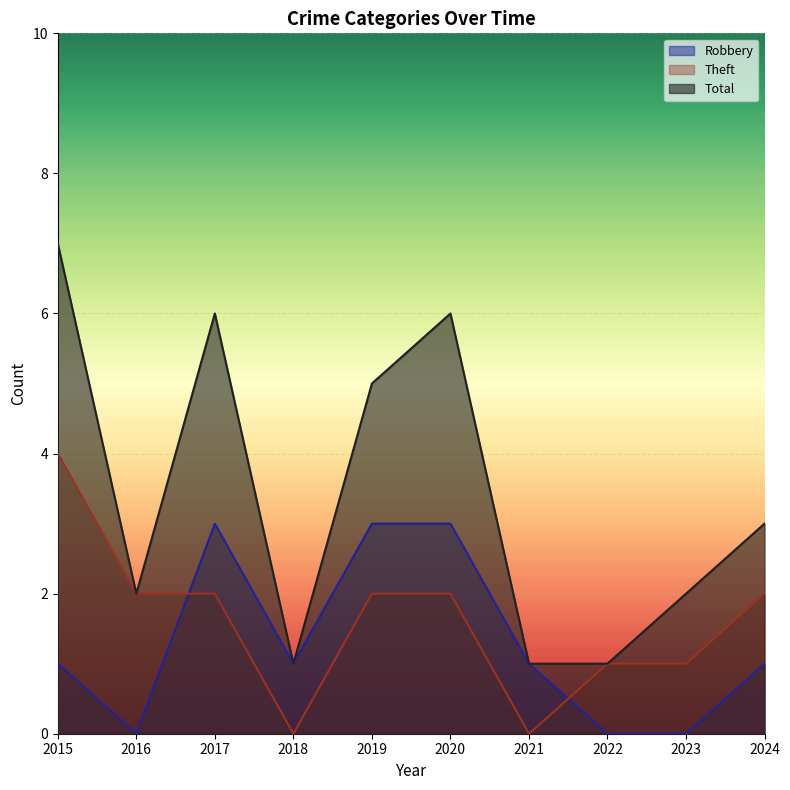

True or false: Robbery and Total intersect in this chart.

False